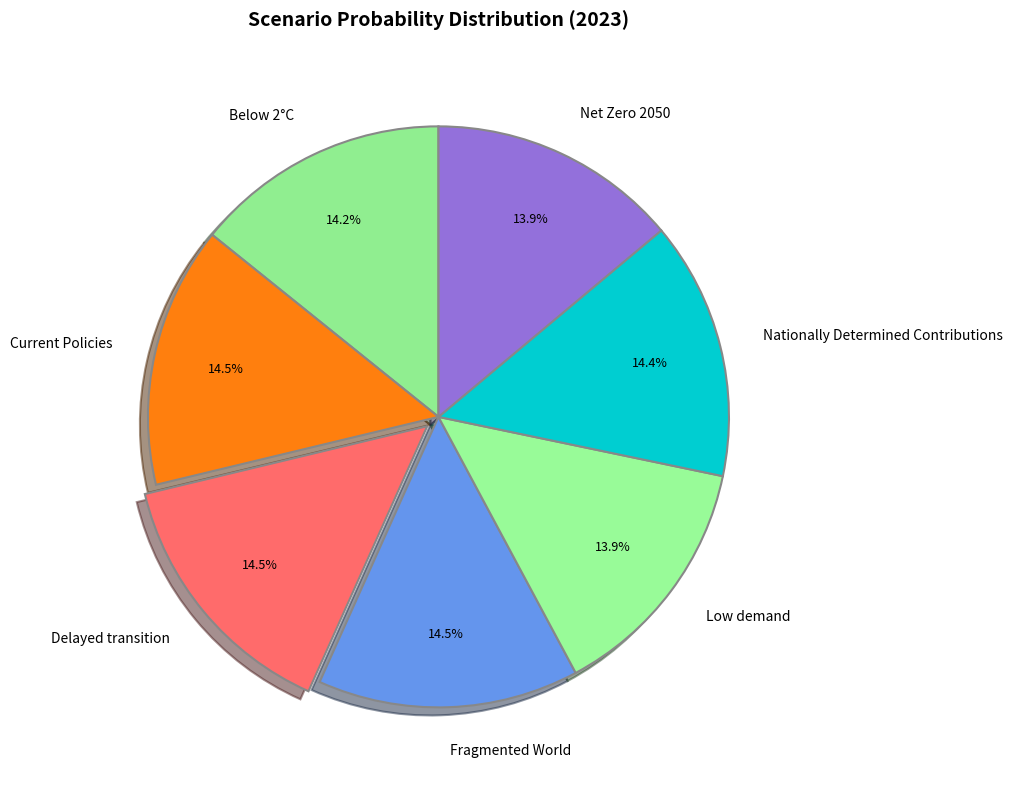

What percentage do Below 2°C and Net Zero 2050 together represent?

28.1%